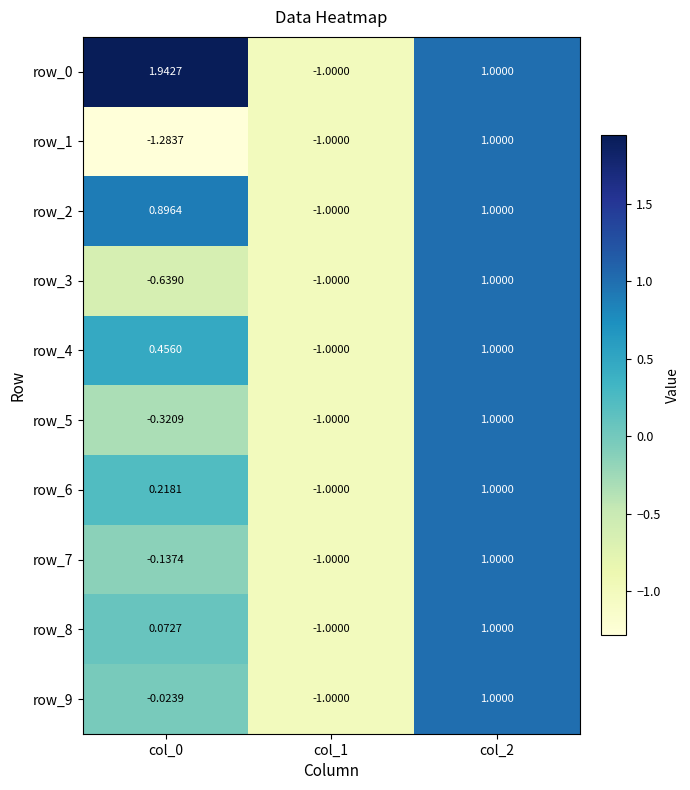

Is the value of row_9 at col_0 greater than the value of row_6 at col_0?

No